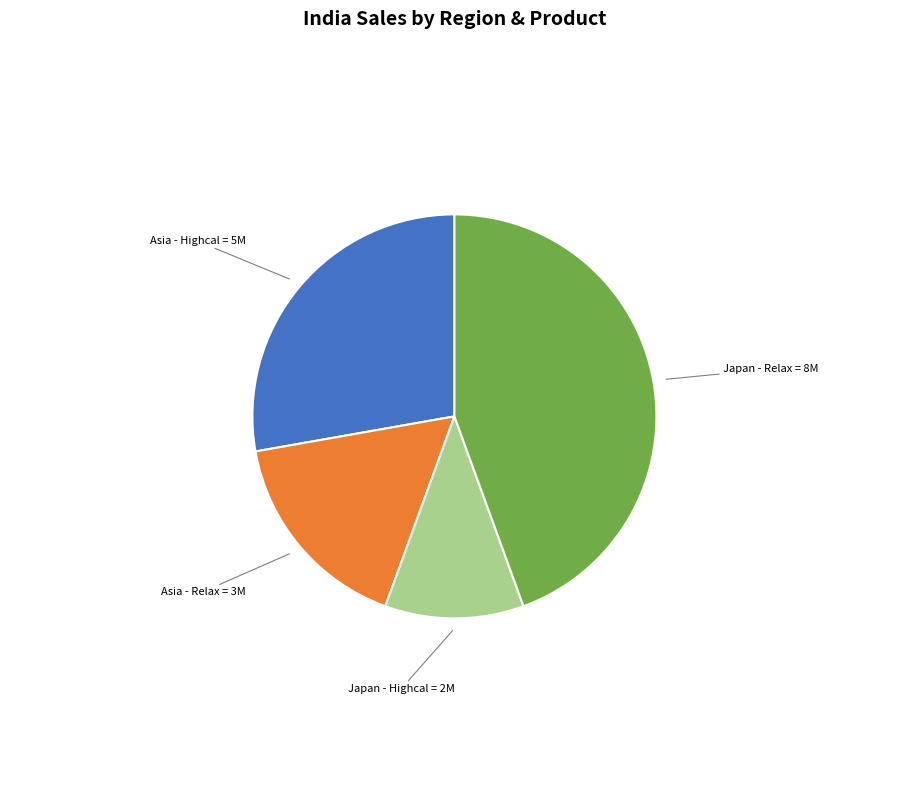

Does any single category account for the majority?

No